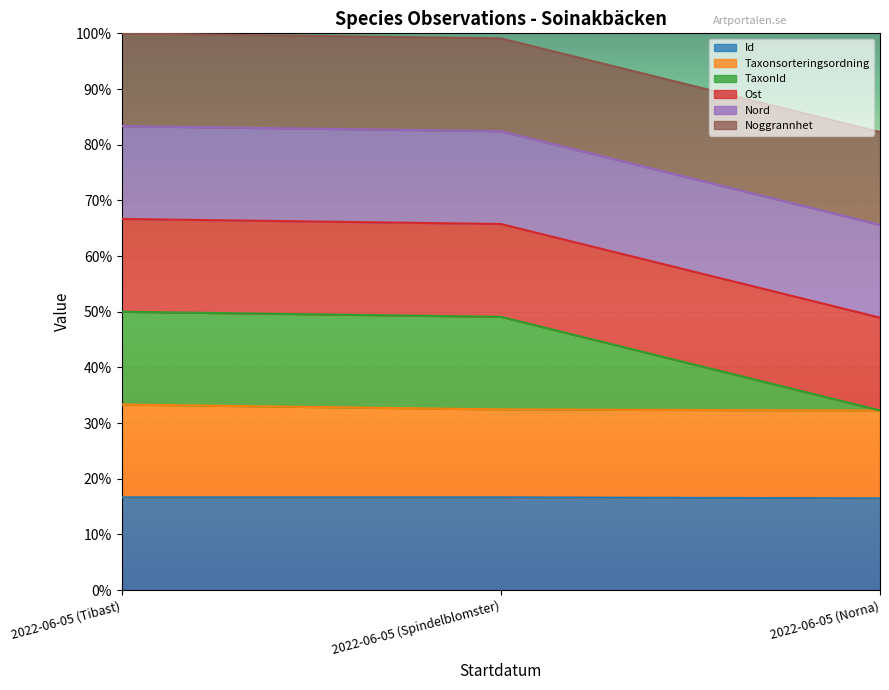

Is it true that Id equals 0.1 at 2022-06-05 (Norna)?

False